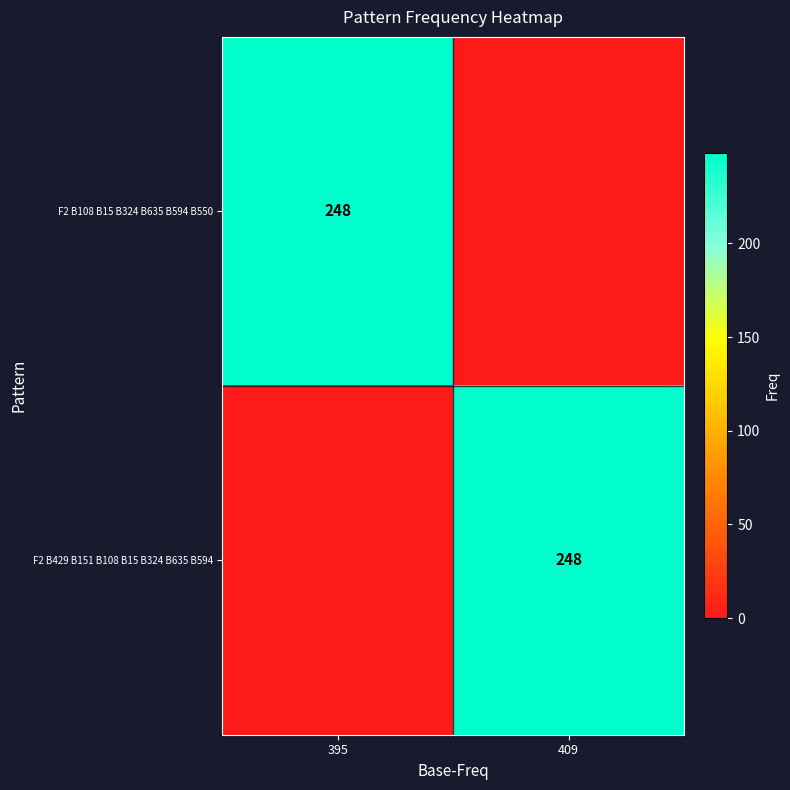

True or false: F2 B108 B15 B324 B635 B594 B550 has a value of 382 at 395.

False